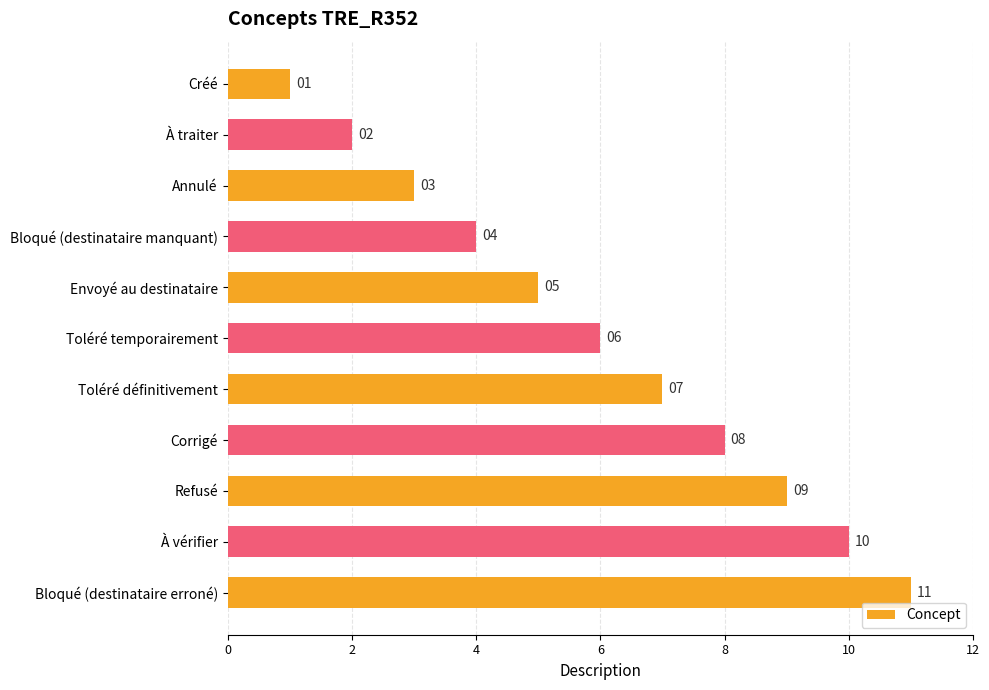

Rank the categories by value from highest to lowest.

Bloqué (destinataire erroné), À vérifier, Refusé, Corrigé, Toléré définitivement, Toléré temporairement, Envoyé au destinataire, Bloqué (destinataire manquant), Annulé, À traiter, Créé